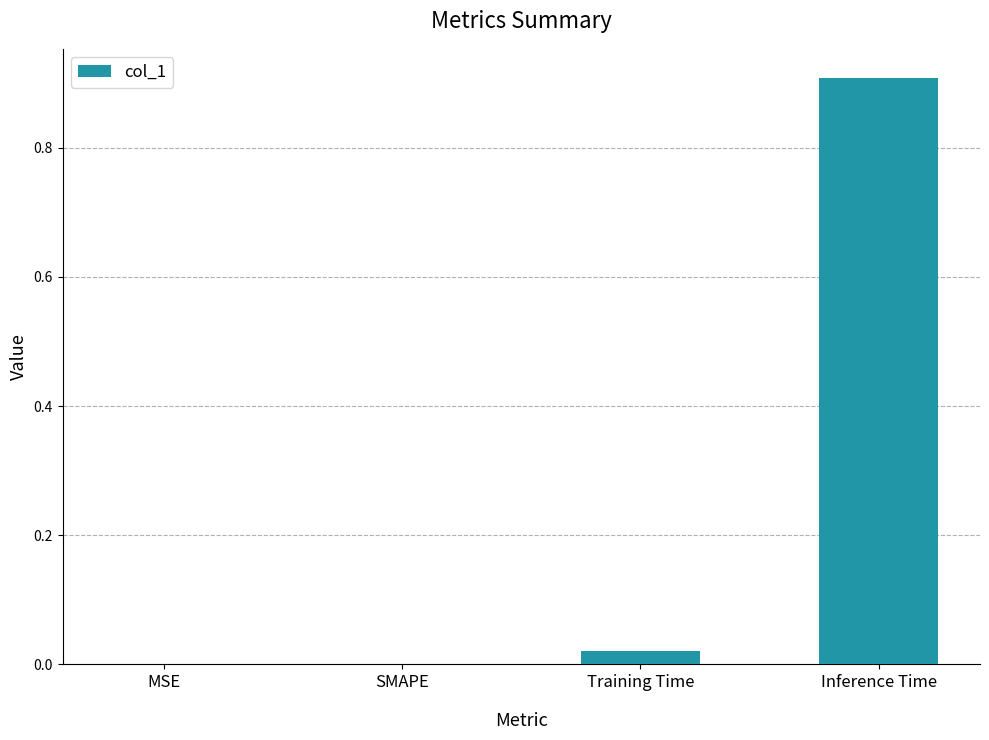

Which has a higher value, MSE or Inference Time?

Inference Time